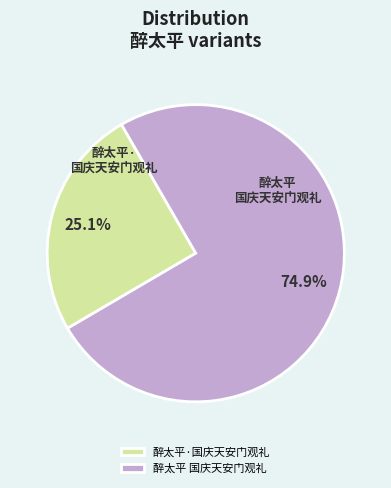

How many slices are in this pie chart?

2